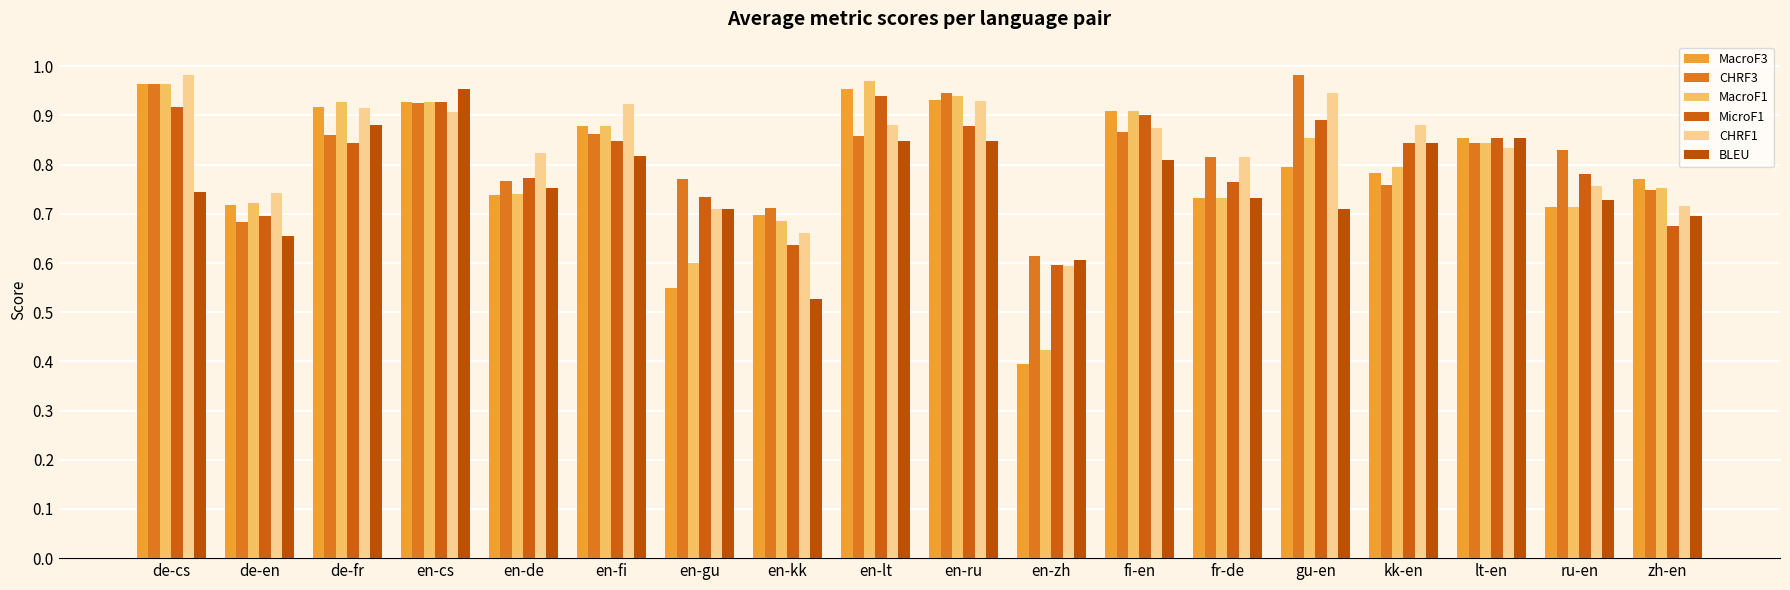

Which category has the lowest value in the MacroF3 series?

en-zh